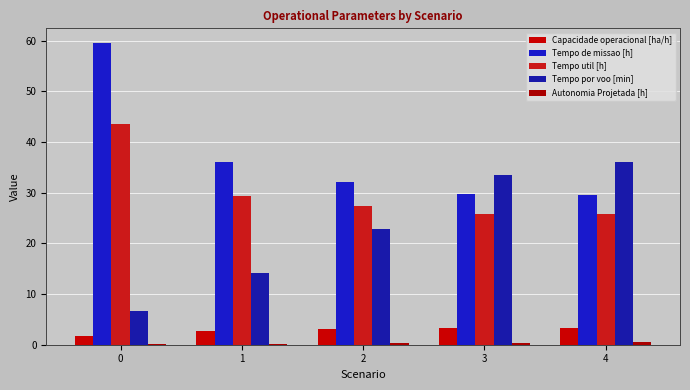

How many groups of bars are there?

5